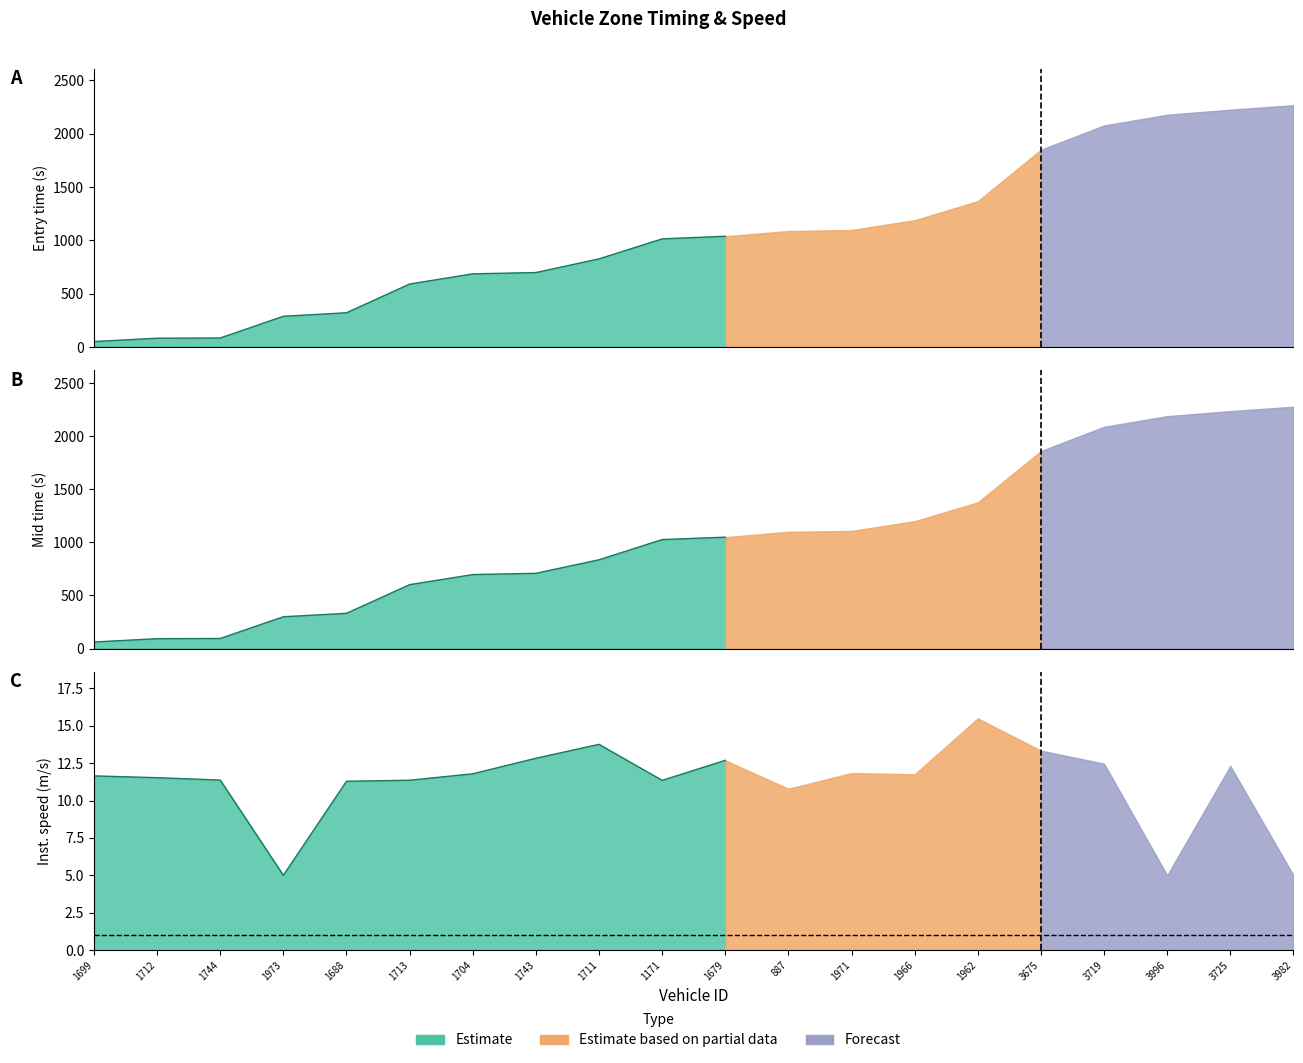

What position from the left is 1699?

1